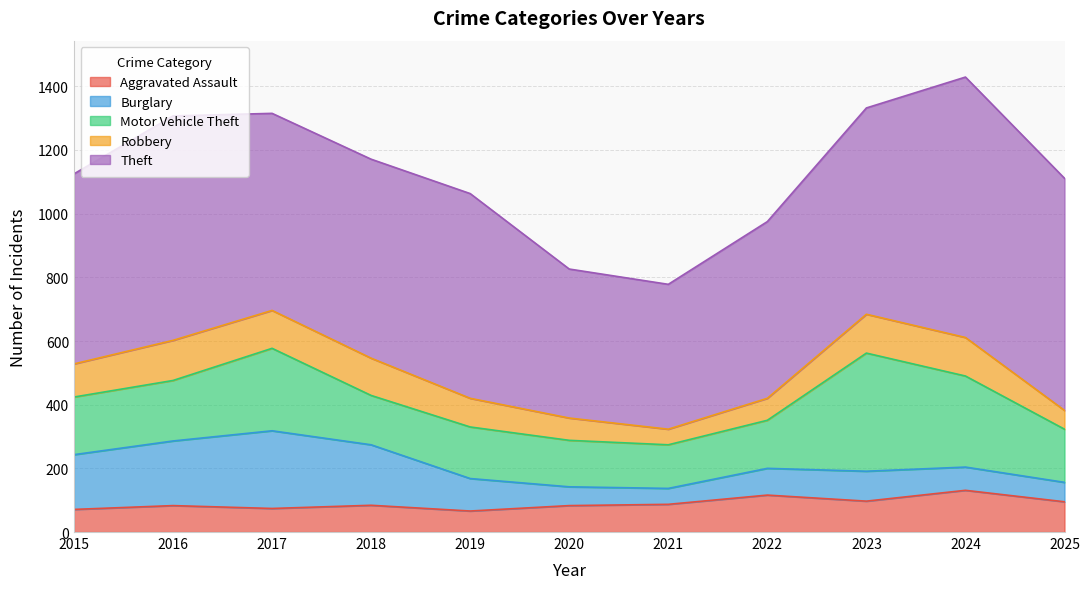

Reading left to right, transcribe all the data shown in this chart.

Aggravated Assault: 71	83	74	84	66	83	87	116	97	131	95
Burglary: 172	203	244	190	102	59	50	84	94	73	61
Motor Vehicle Theft: 181	190	259	155	162	146	137	151	371	286	167
Robbery: 104	126	119	117	90	70	49	69	122	121	59
Theft: 597	705	619	625	643	468	455	555	648	818	729